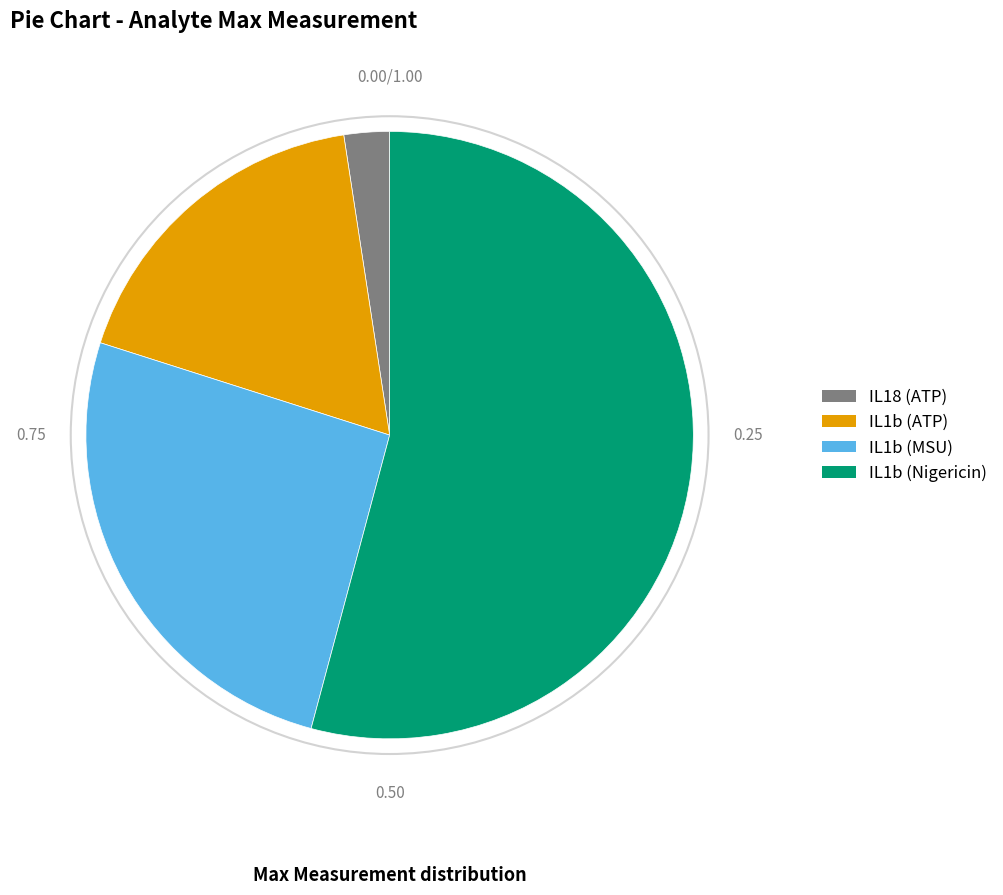

Do IL1b (Nigericin) and IL1b (ATP) together represent more than half of the pie?

Yes